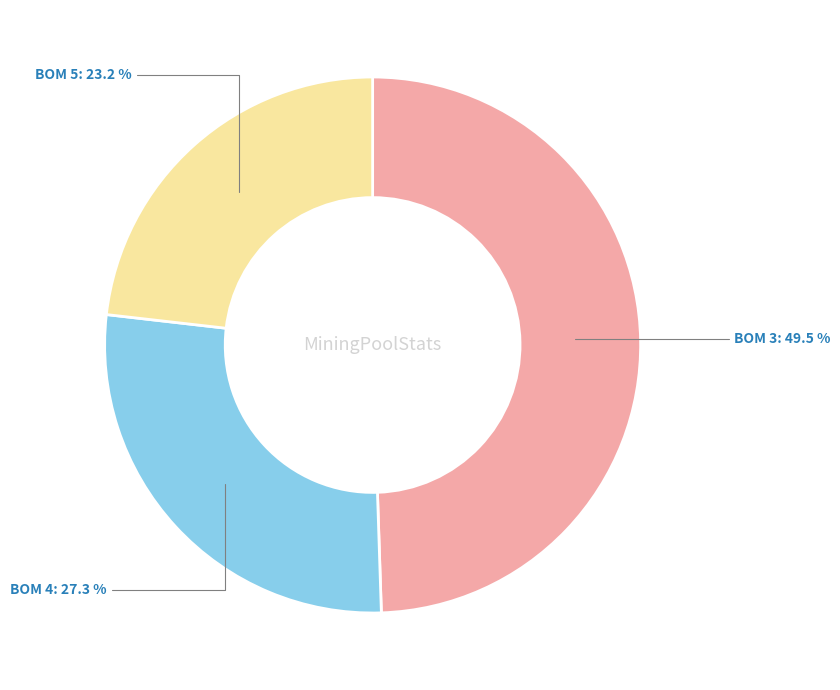

Is there a majority slice in this chart?

No